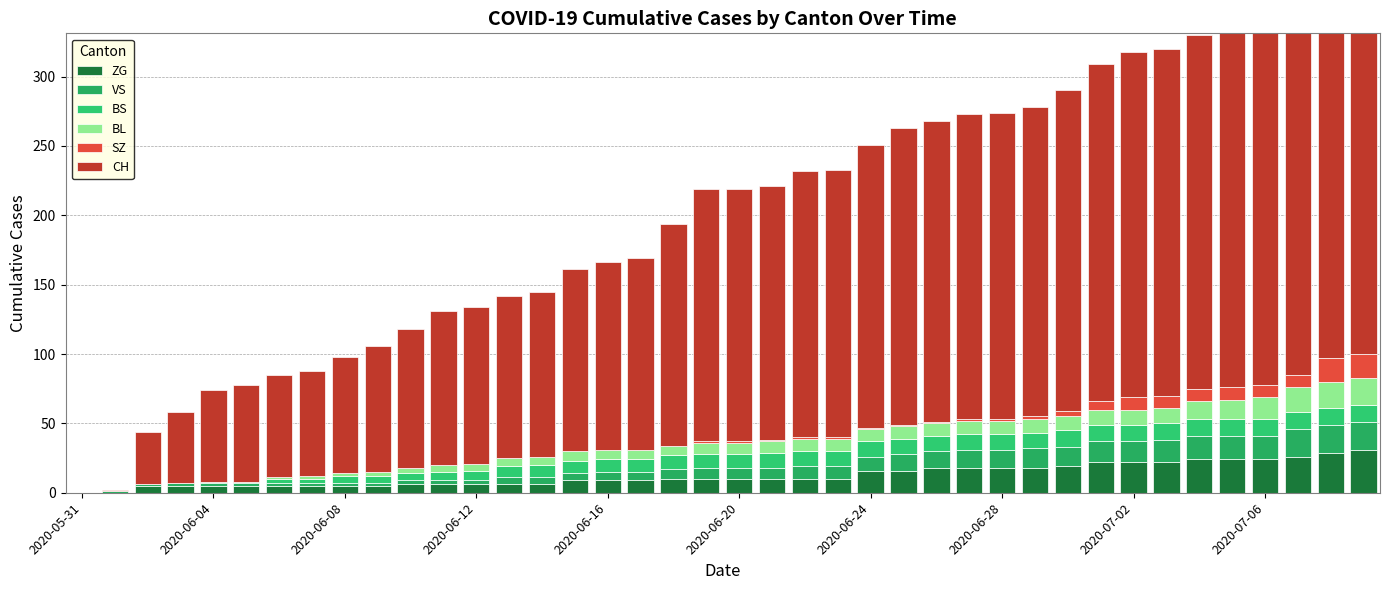

What is the difference between the CH values at 18 and 2020-06-28?

84